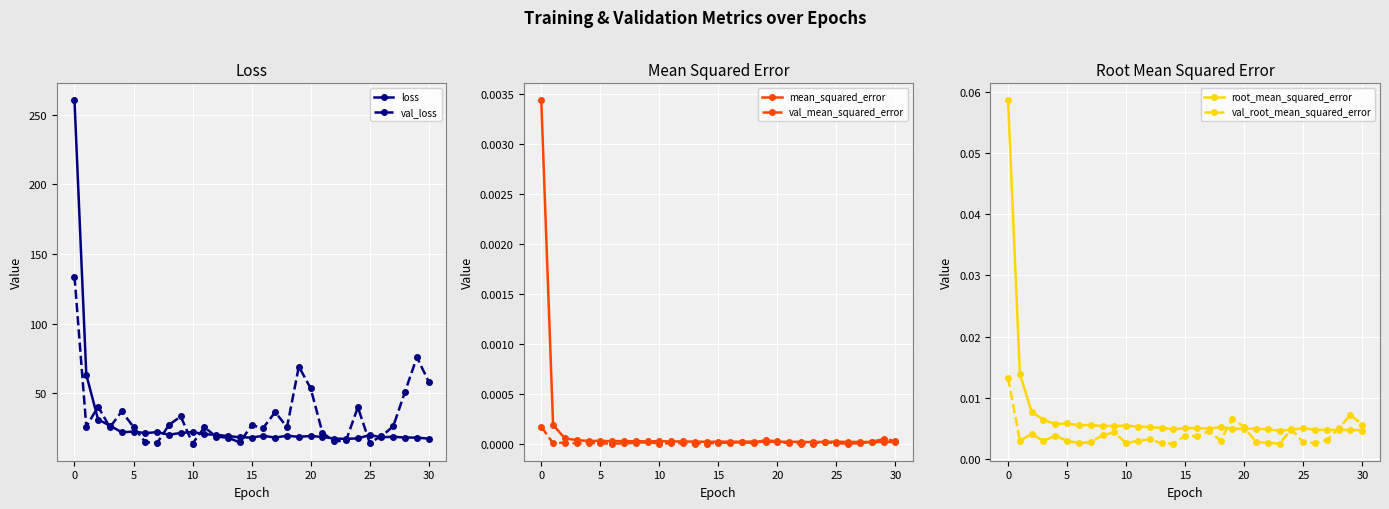

The val_loss series shows 133.8 at 0. True or false?

True